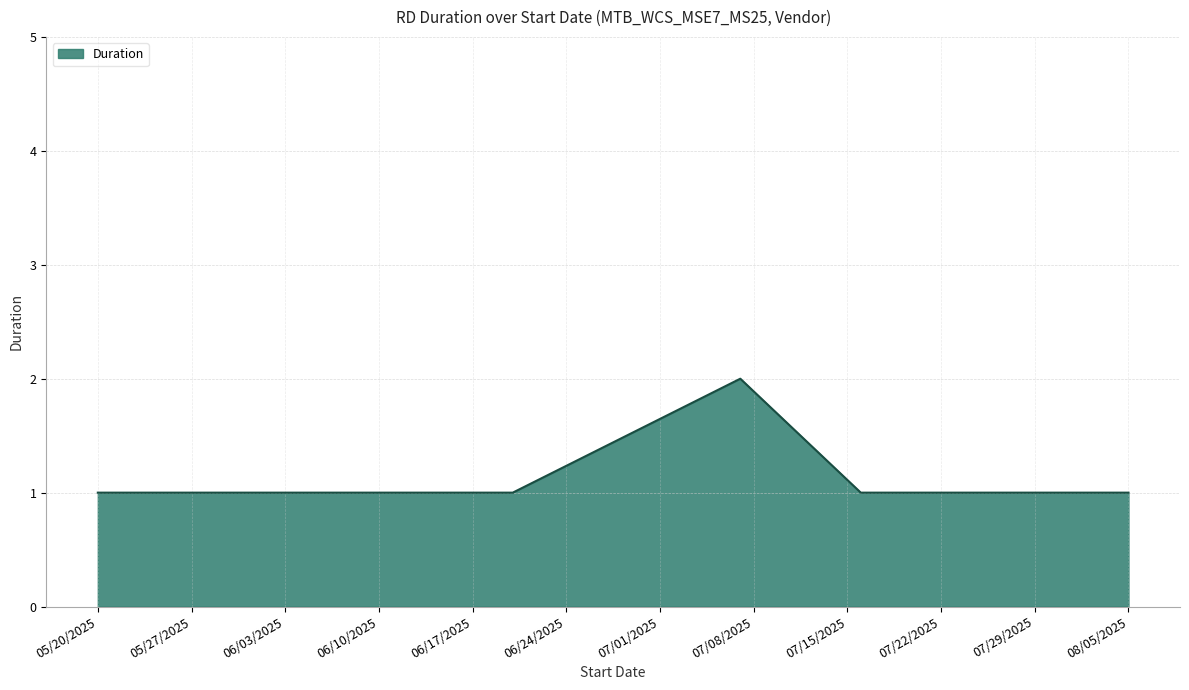

Reading right to left, transcribe all the data shown in this chart.

1	1	2	1	1	1	1	1